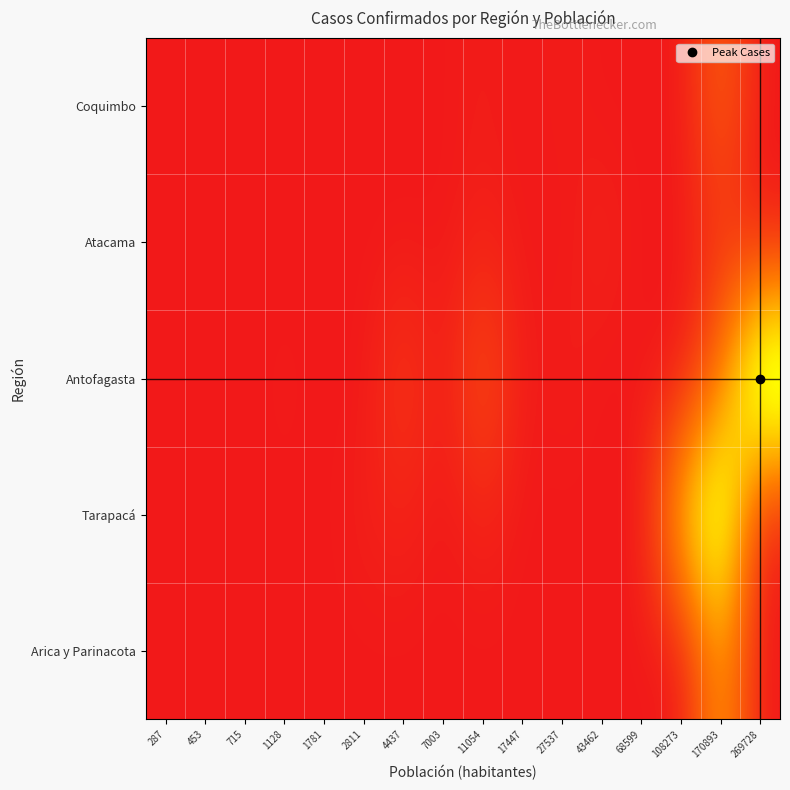

How many distinct data groups are displayed?

5